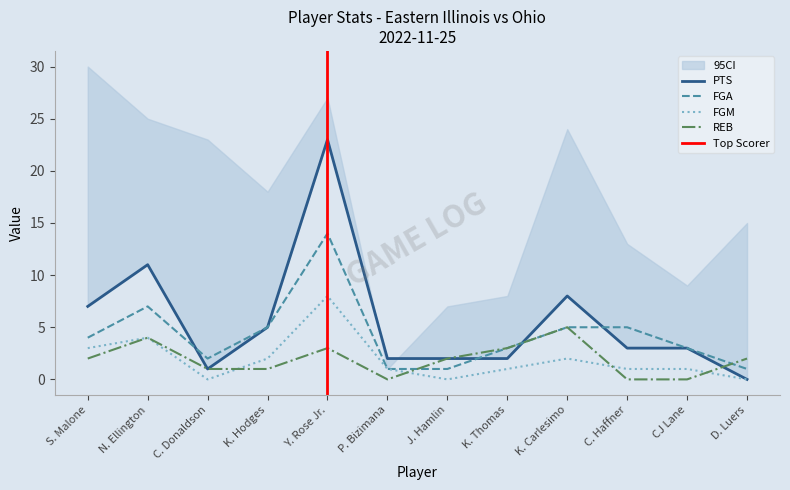

Rank the categories by PTS value from highest to lowest.

Y. Rose Jr., N. Ellington, K. Carlesimo, S. Malone, K. Hodges, C. Haffner, CJ Lane, P. Bizimana, J. Hamlin, K. Thomas, C. Donaldson, D. Luers